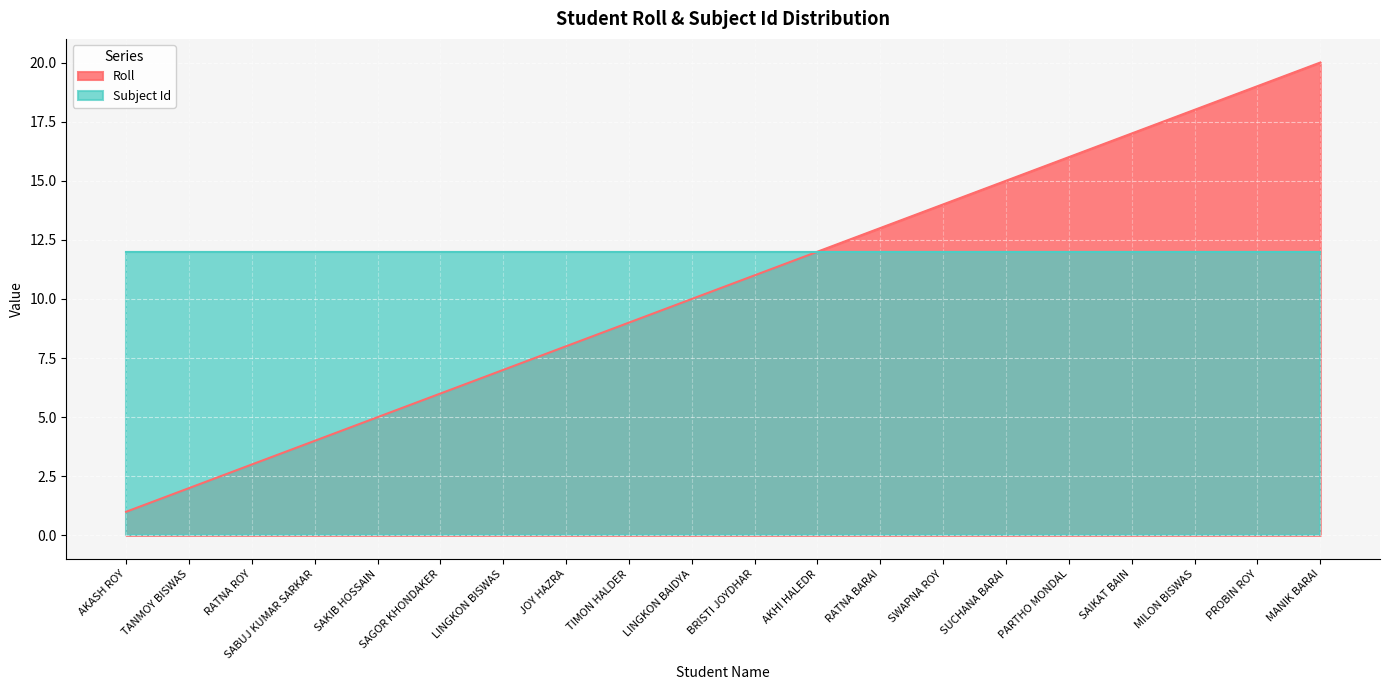

What is the sum of all values?

210